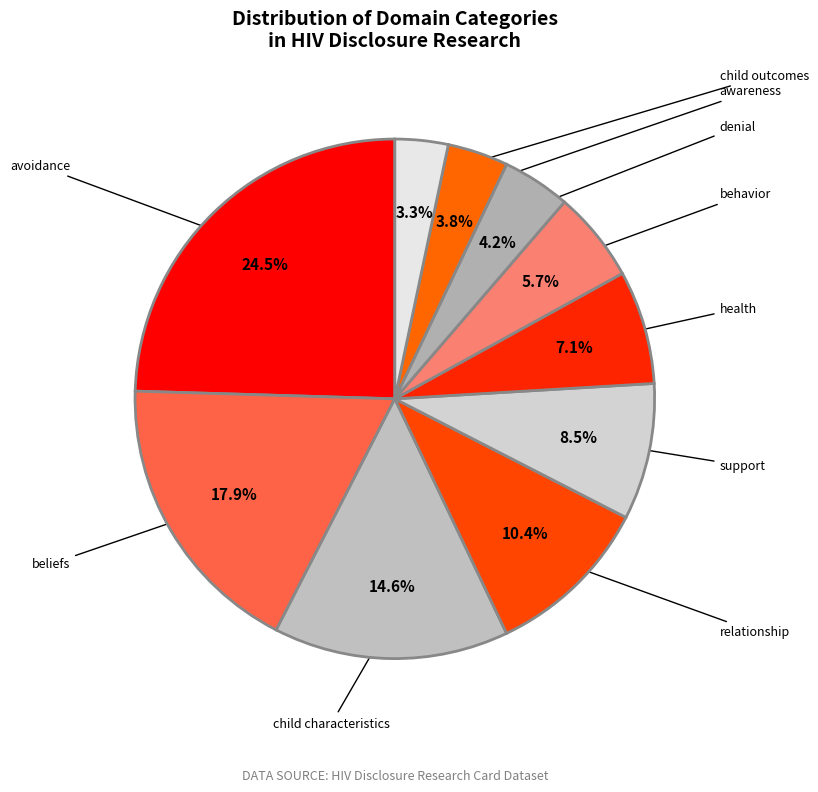

To the nearest percent, what percentage of the pie is behavior?

6%